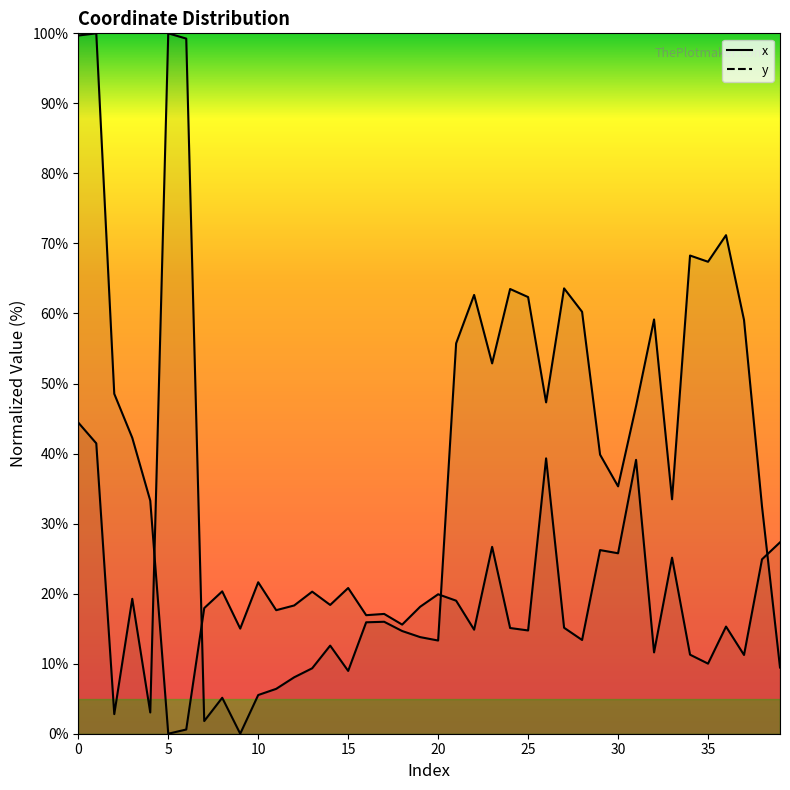

What is the highest value of the y series?

100.0